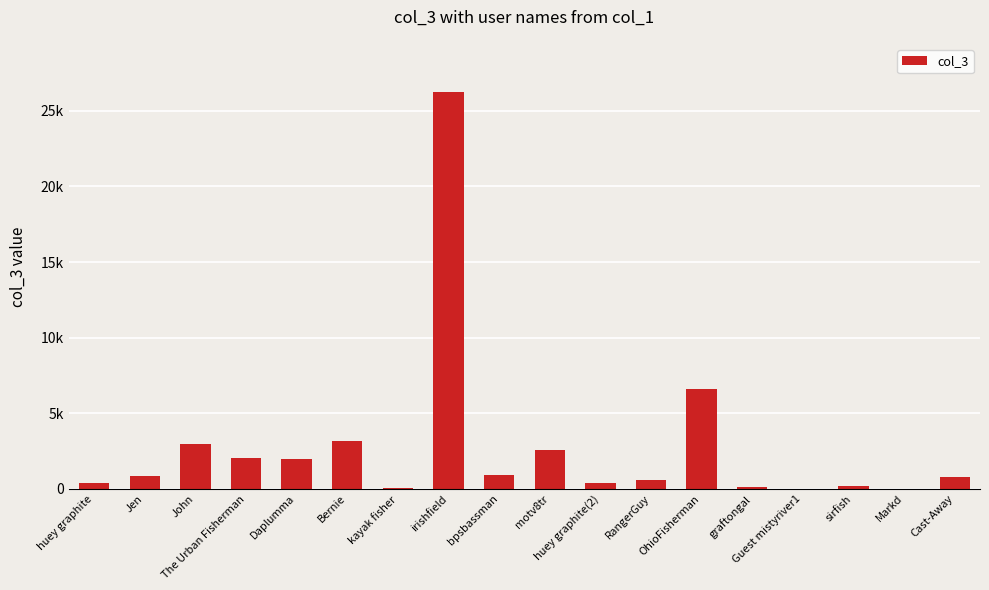

Are the bars horizontal?

No